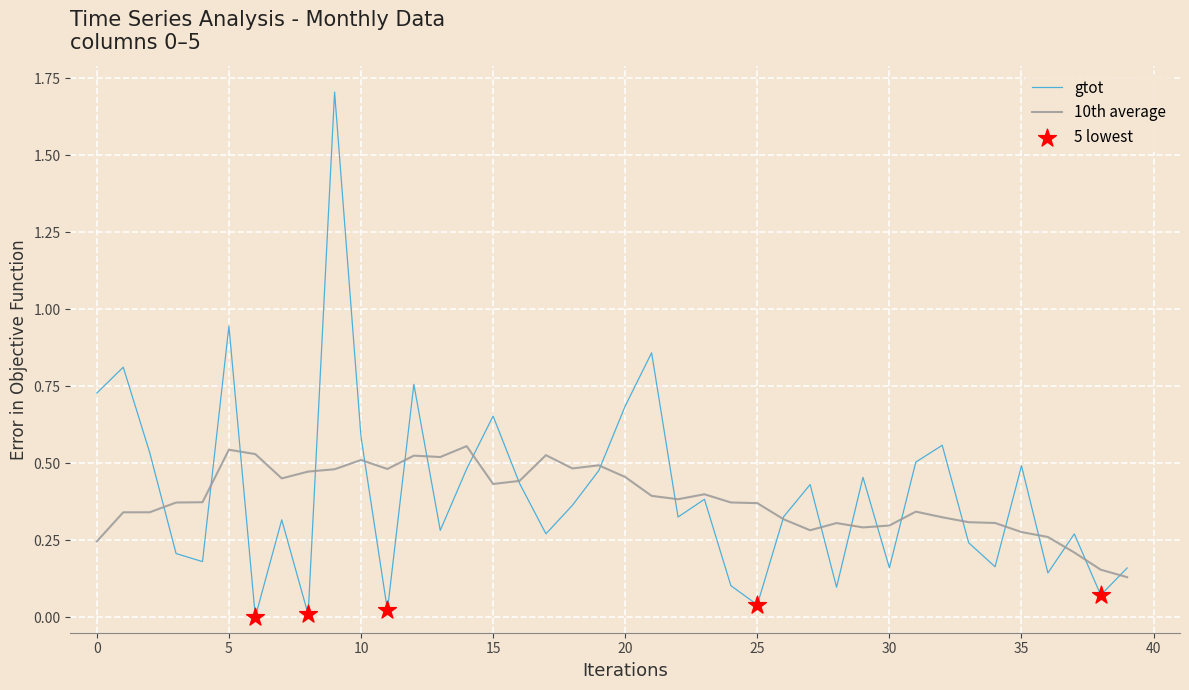

At how many categories does at least one series exceed 0?

40